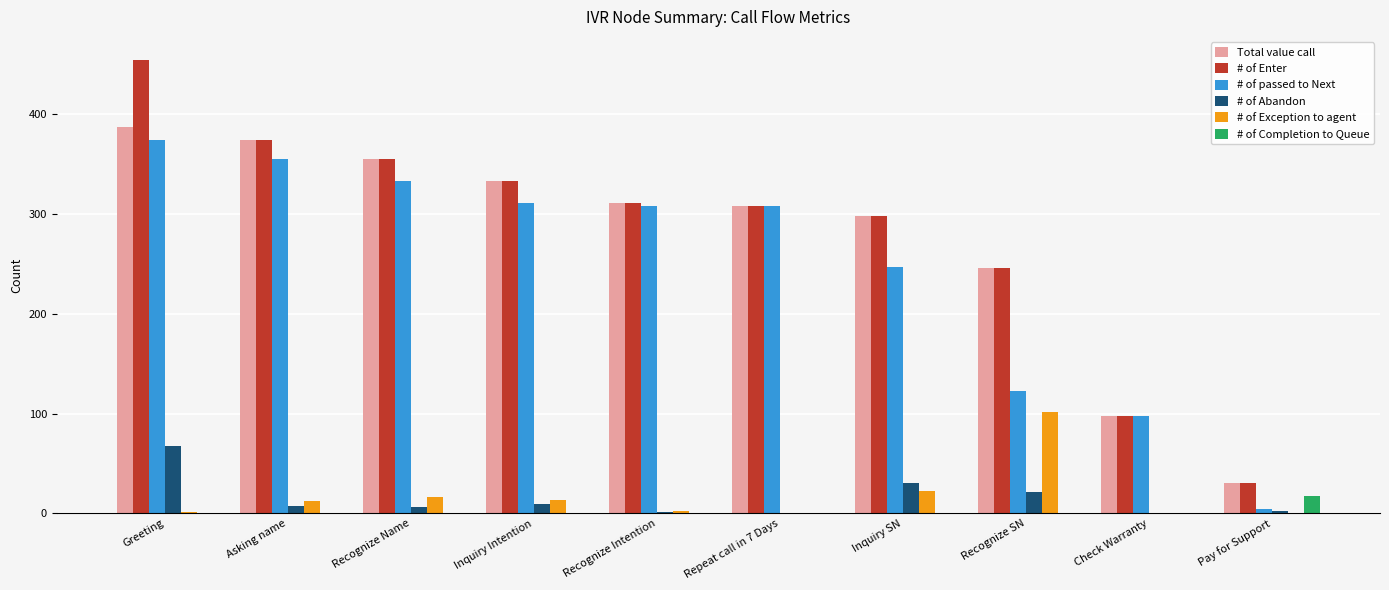

What is the maximum value for # of Completion to Queue?

17